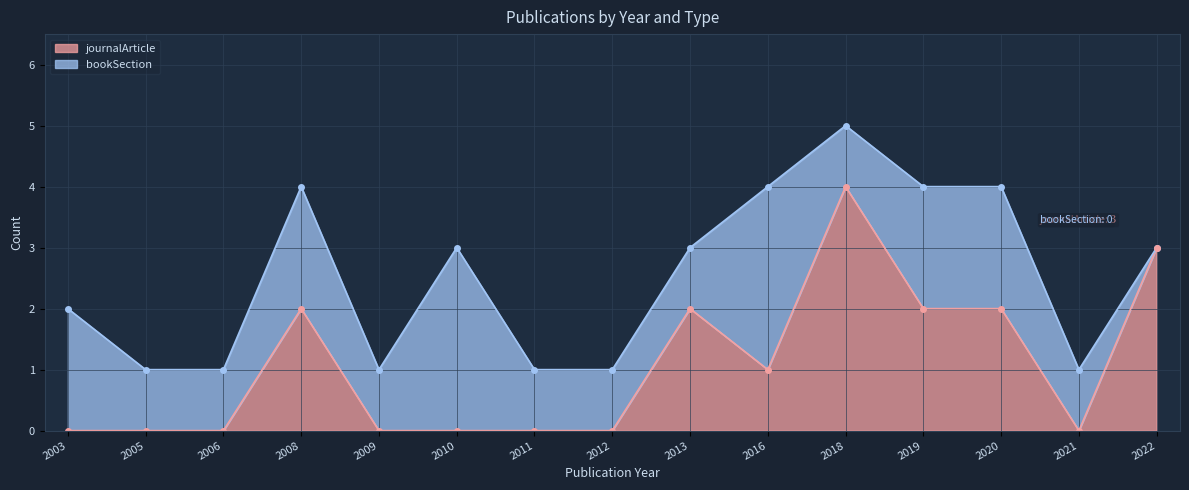

List the labels in order of value, largest first.

2018, 2022, 2008, 2013, 2019, 2020, 2016, 2003, 2005, 2006, 2009, 2010, 2011, 2012, 2021